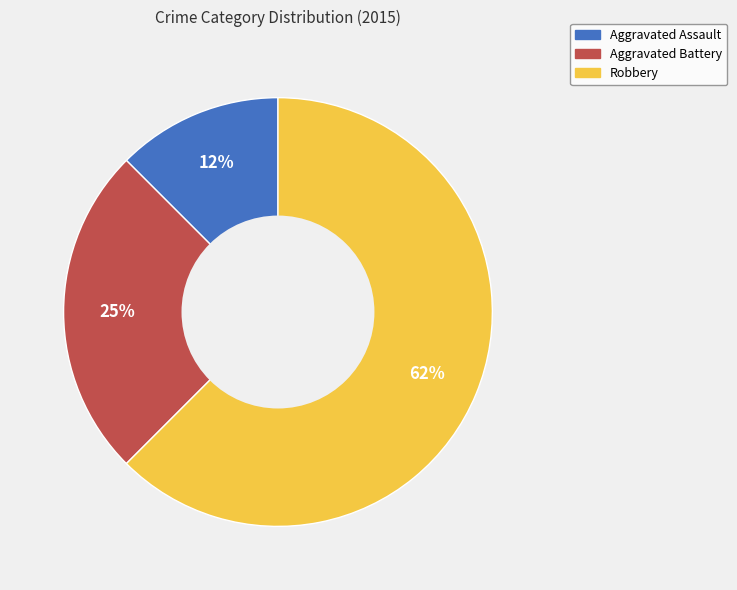

Is it true that Robbery is 62% of the pie?

True